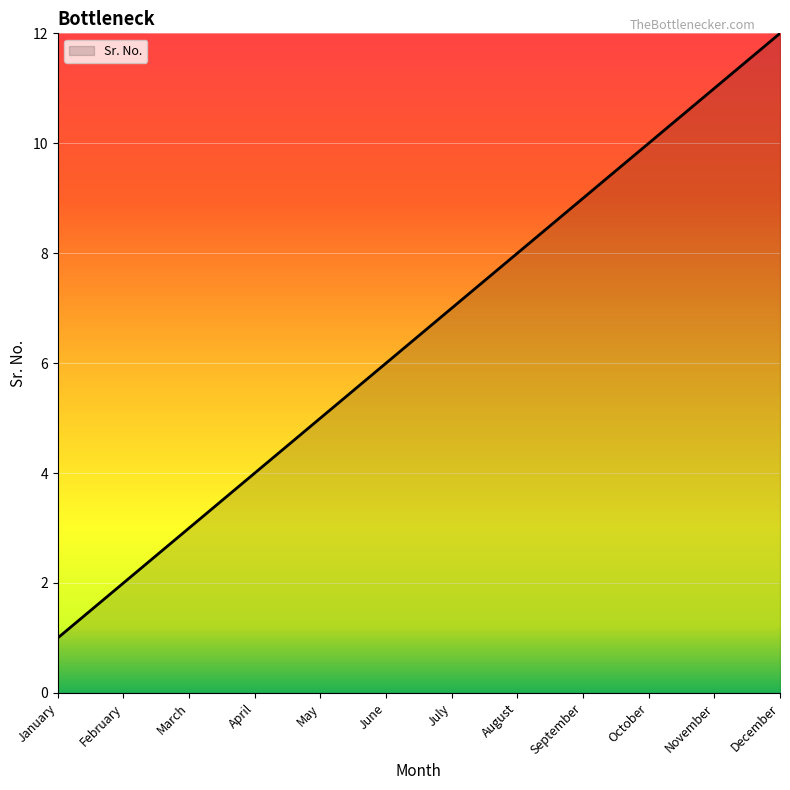

What is the sum of the values at July and September?

16